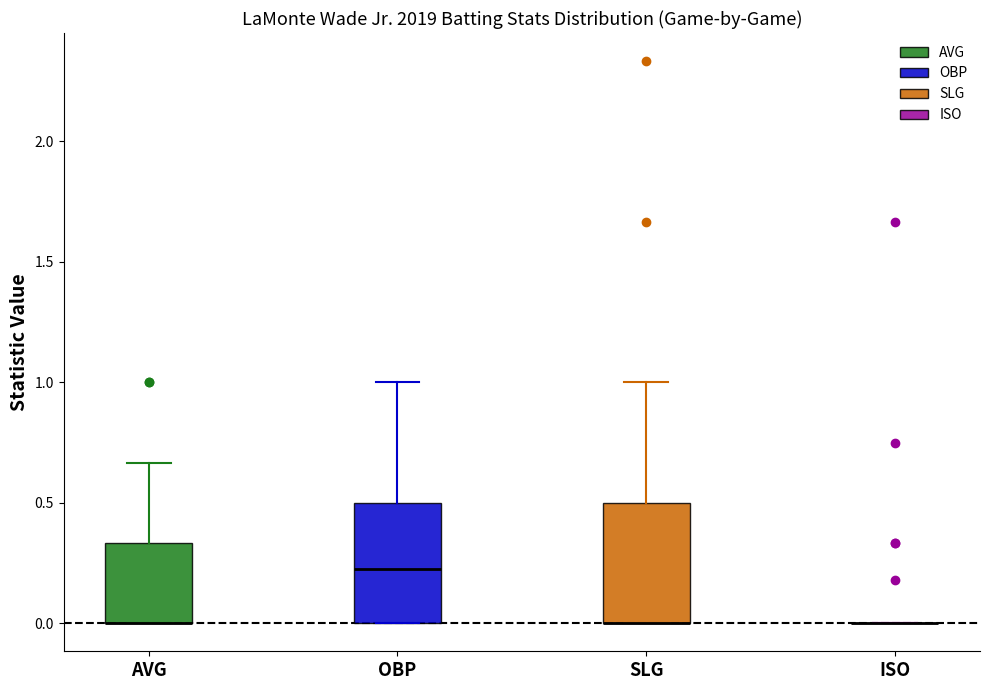

Where is the upper edge of the box for AVG on the y-axis? The values are not printed on the chart, so give them approximately, as read against the axis.

0.35